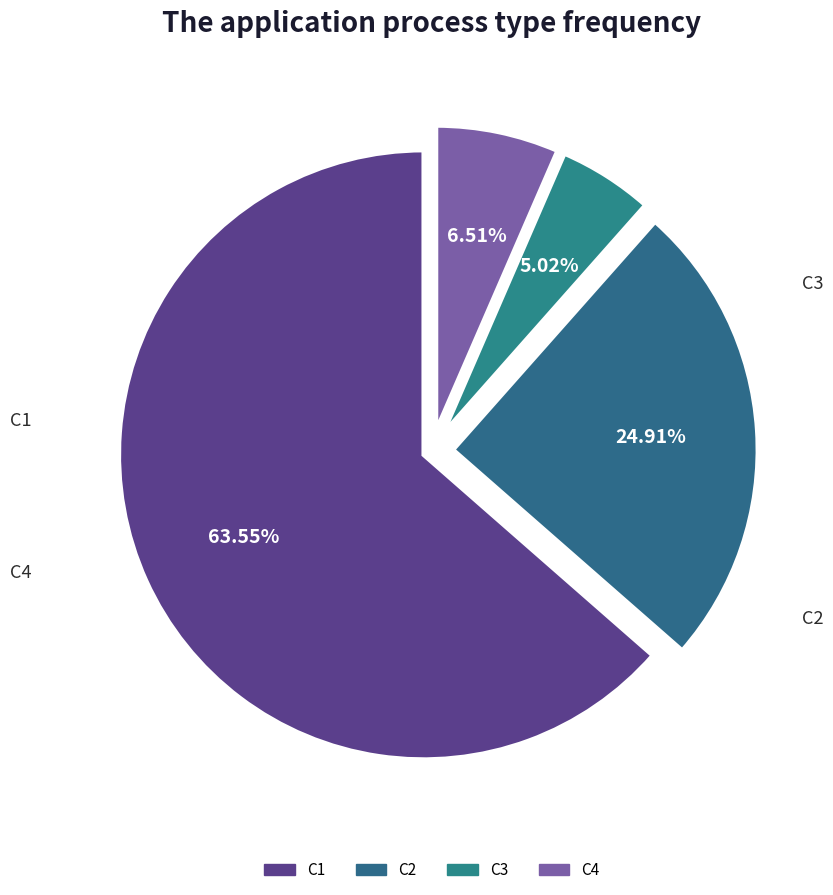

Rank the categories by value from highest to lowest.

C1, C2, C4, C3